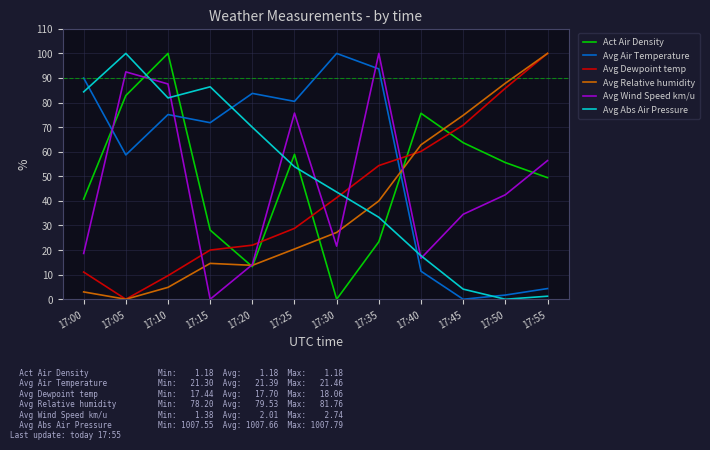

What are all the series names shown in the legend?

Act Air Density, Avg Air Temperature, Avg Dewpoint temp, Avg Relative humidity, Avg Wind Speed km/u, Avg Abs Air Pressure